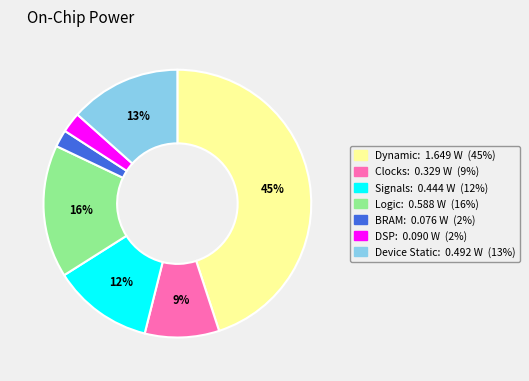

To the nearest percent, what is the average slice percentage?

14%